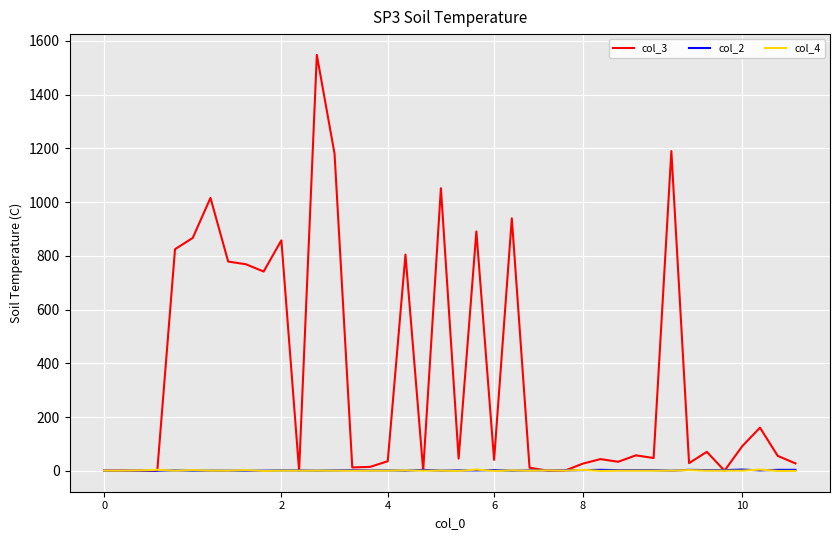

Which series has the largest total across all categories?

col_3